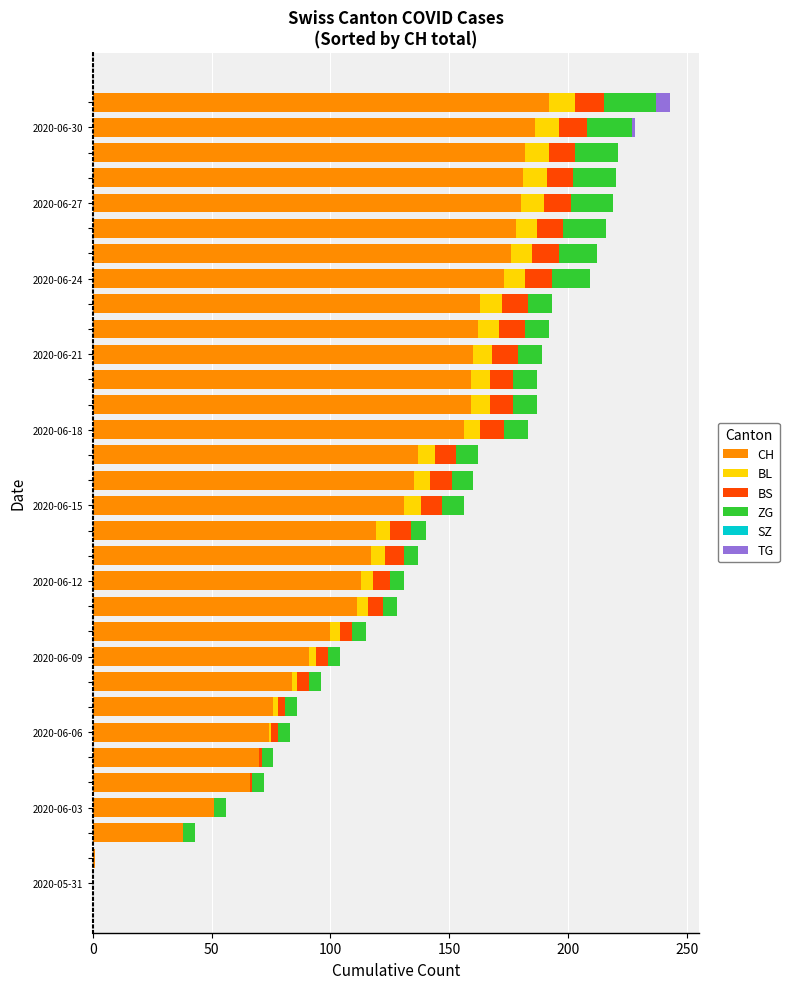

List the labels in order of BL value, smallest first.

2020-05-31, 2020-06-01, 2020-06-02, 2020-06-03, 2020-06-04, 2020-06-05, 2020-06-06, 2020-06-07, 2020-06-08, 2020-06-09, 2020-06-10, 2020-06-11, 2020-06-12, 2020-06-13, 2020-06-14, 2020-06-15, 2020-06-16, 2020-06-17, 2020-06-18, 2020-06-19, 2020-06-20, 2020-06-21, 2020-06-22, 2020-06-23, 2020-06-24, 2020-06-25, 2020-06-26, 2020-06-27, 2020-06-28, 2020-06-29, 2020-06-30, 2020-07-01